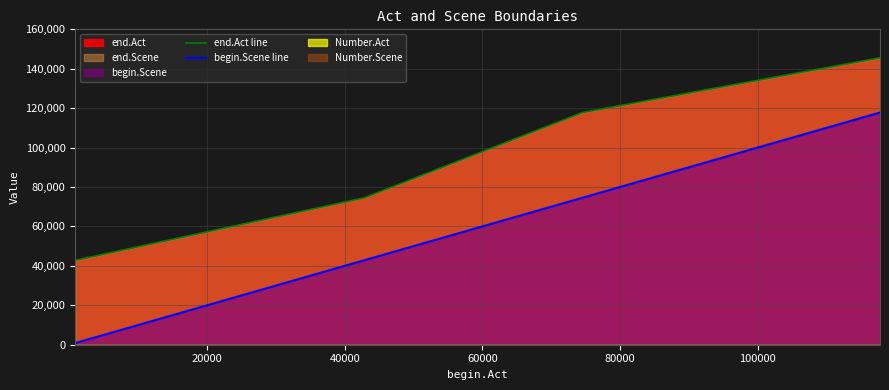

What is the highest value of the end.Act line series?

145565